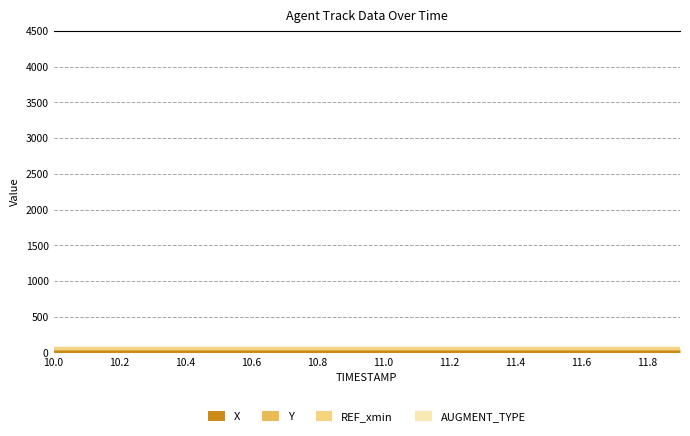

Is it true that X equals 49.1 at 10.2?

False